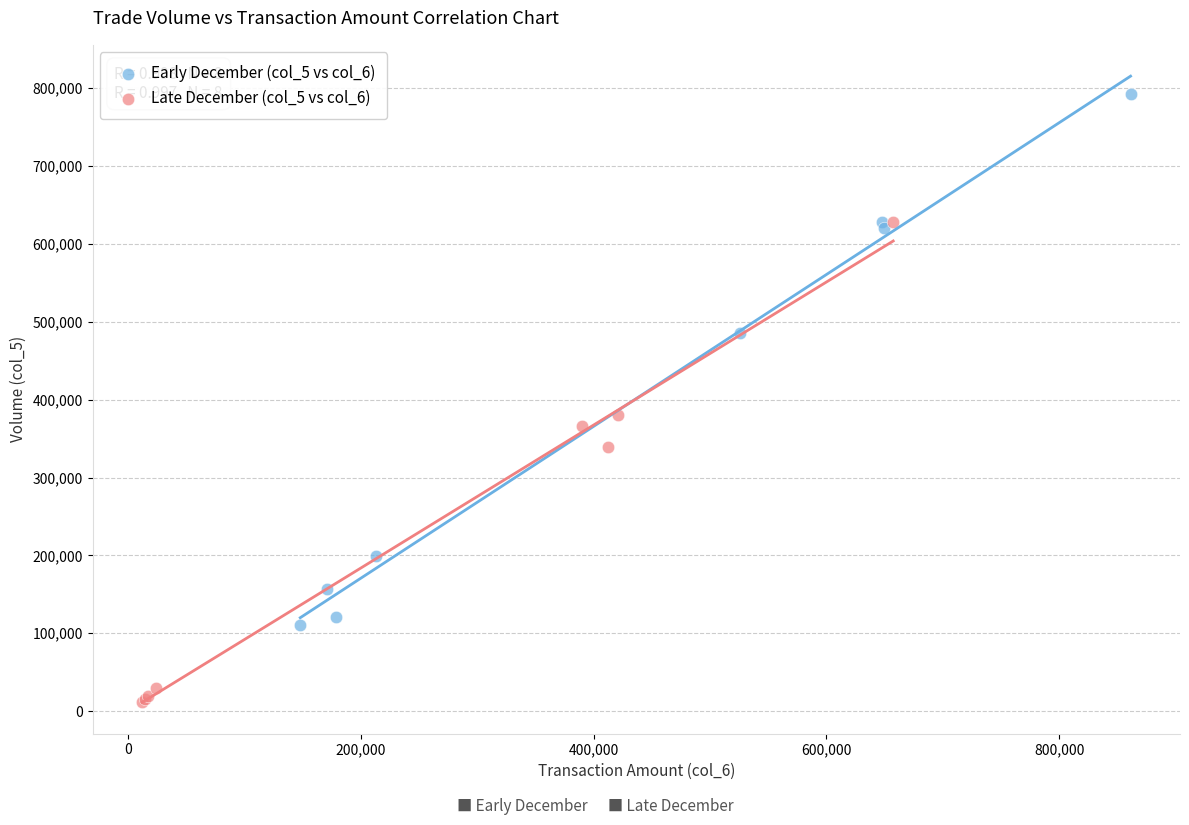

Which series contains the highest Y value?

Early December (col_5 vs col_6)